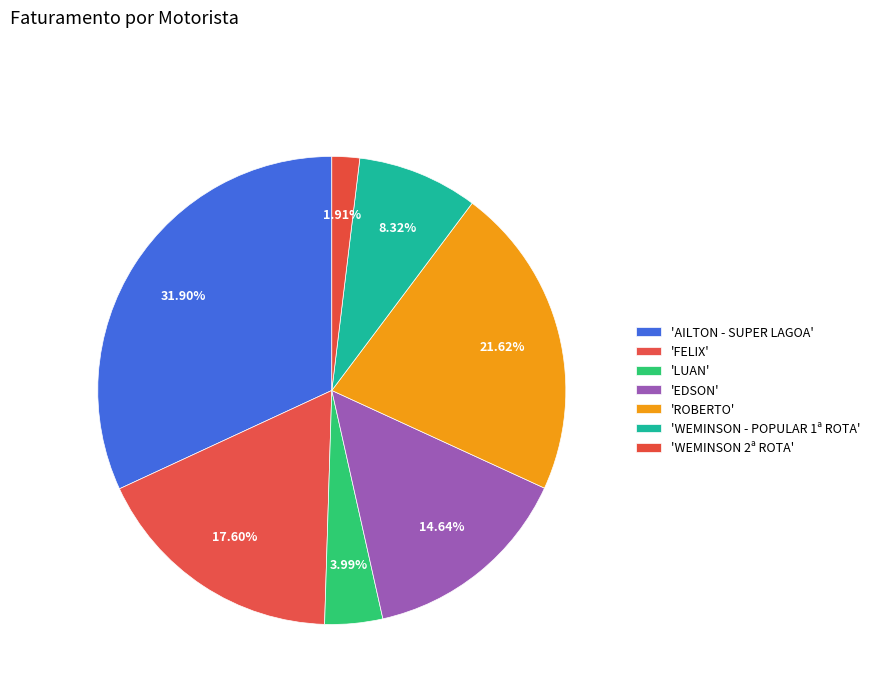

How many slices are in this pie chart?

7